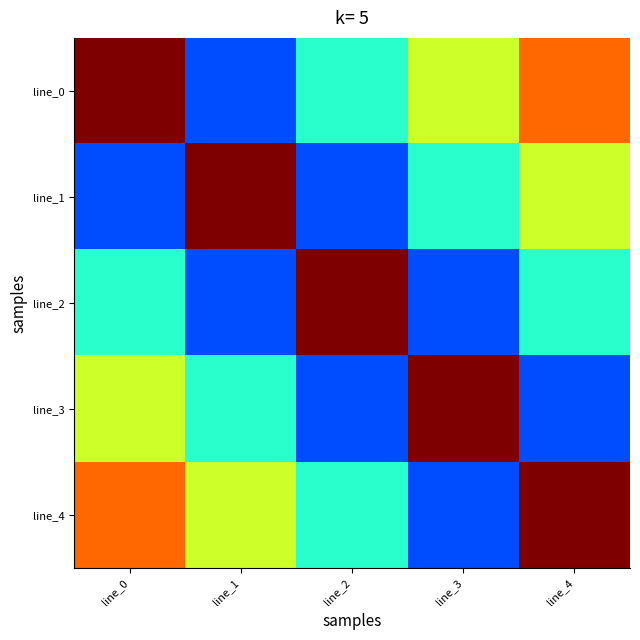

Which series has the largest total across all categories?

line_0